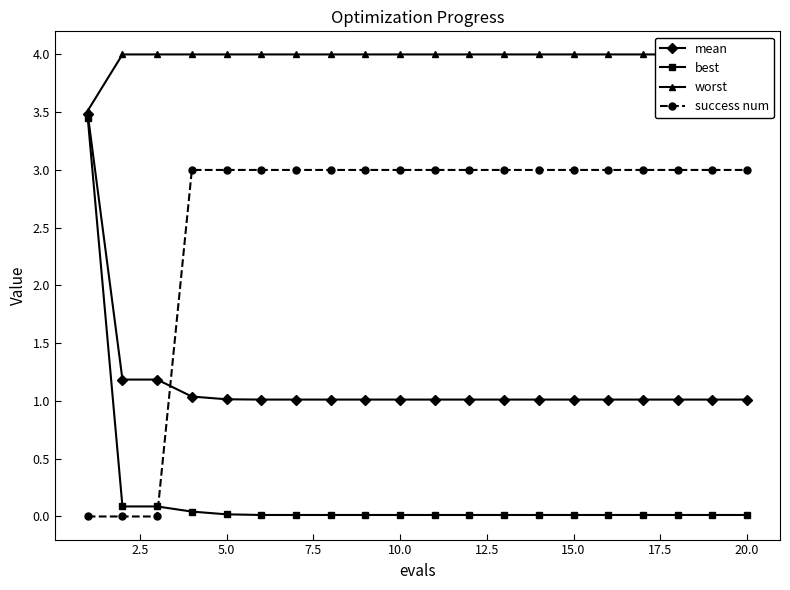

How many intersections are there between best and success num?

1